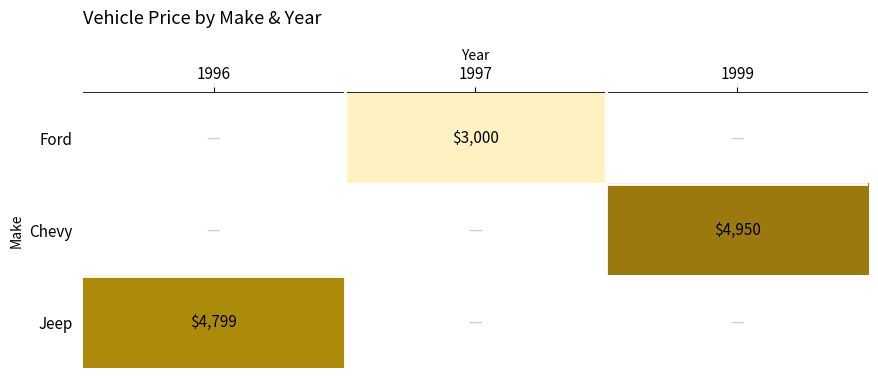

The value of Chevy at 1999 is 3191. True or false?

False